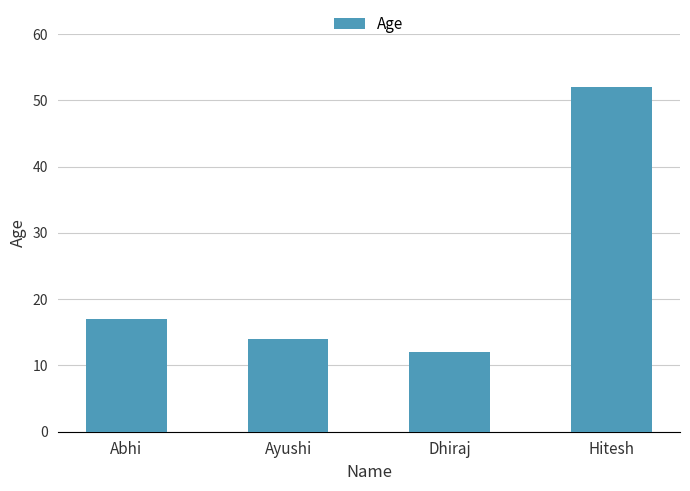

Where is the data nearest to the value 32?

Abhi